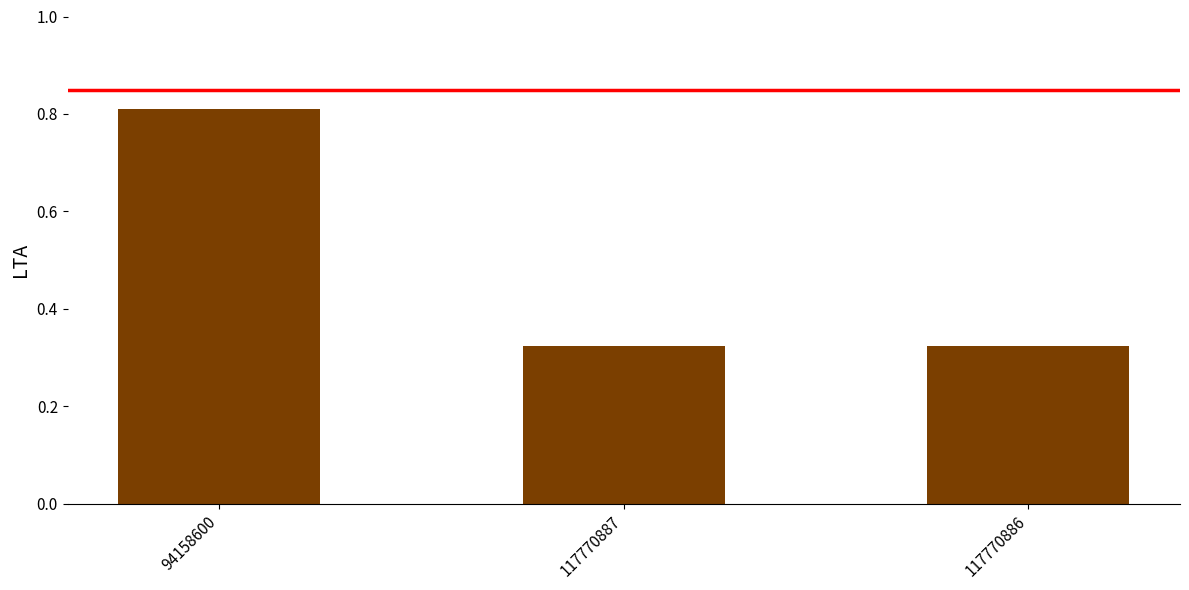

At which category does the chart reach its peak across all series?

94158600